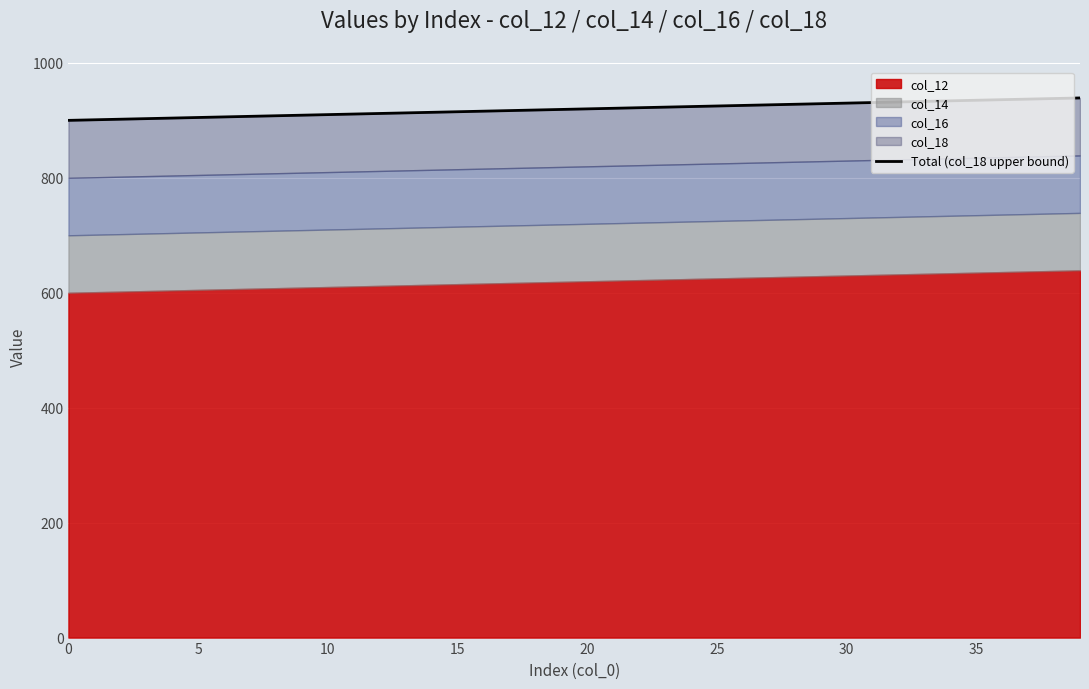

What is the average value?

920